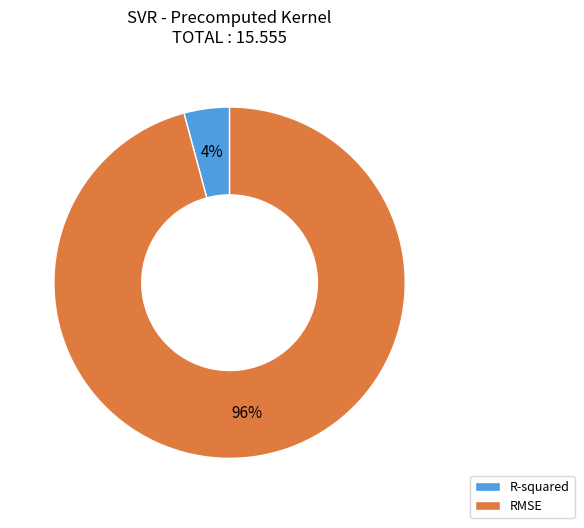

Combined, do RMSE and R-squared account for over 50%?

Yes